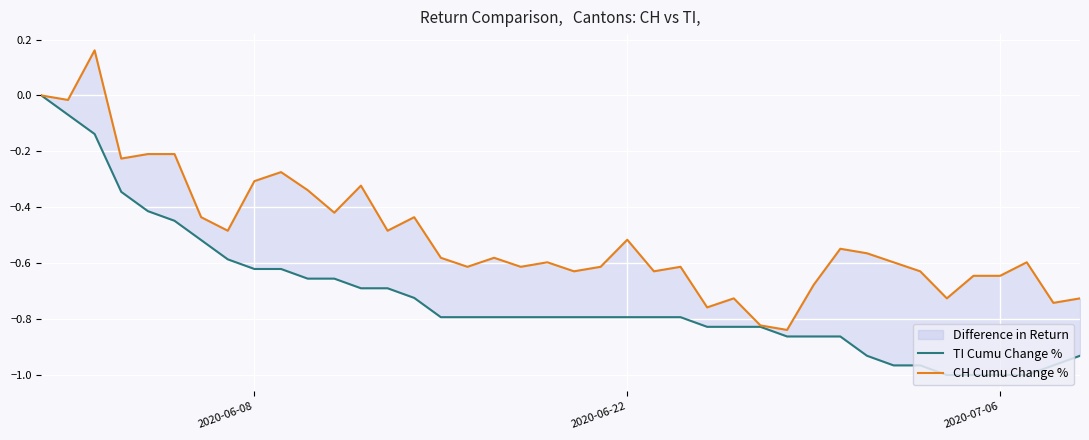

Rank the series by their average value, from highest to lowest.

CH Cumu Change %, TI Cumu Change %